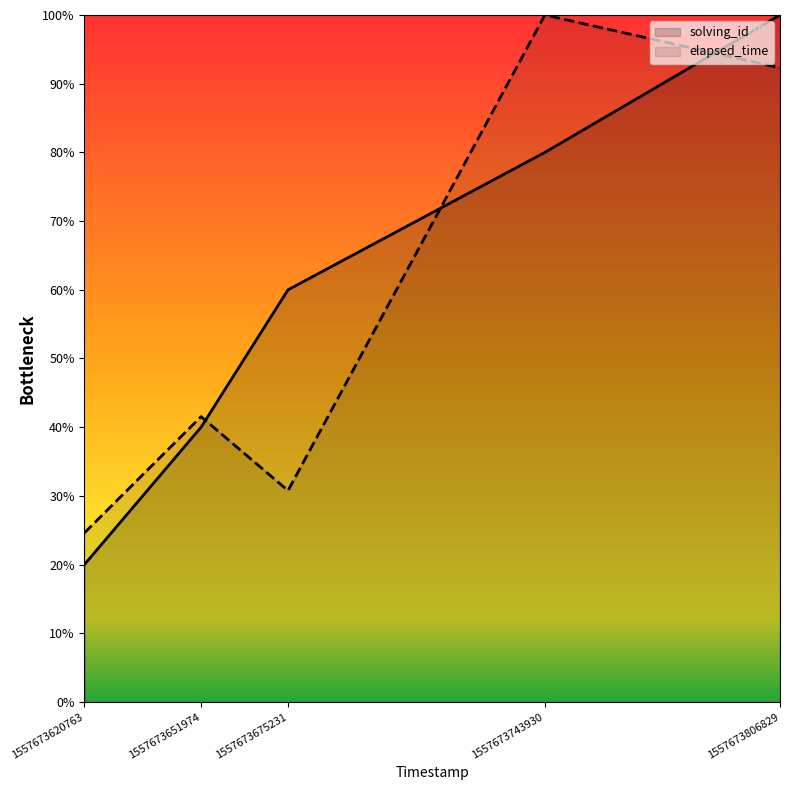

What is the sum of the elapsed_time values at 1557673620763 and 1557673806829?

1.2